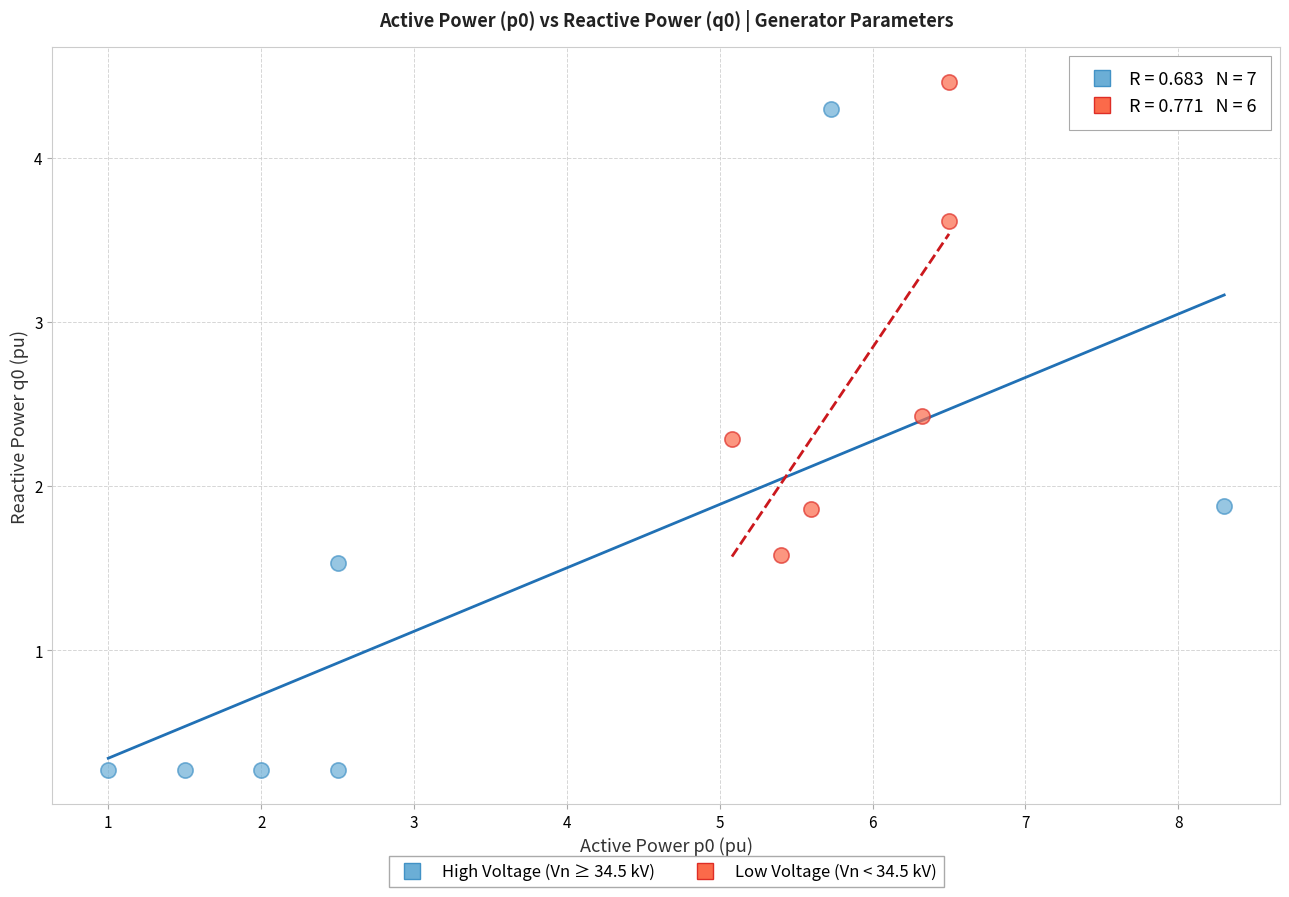

Which series contains the lowest Y value?

High Voltage (Vn ≥ 34.5 kV)